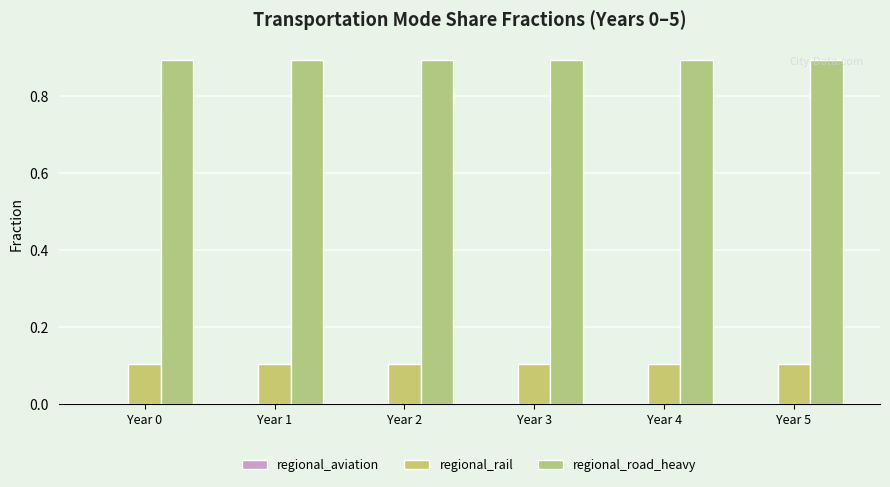

What is the total value across all series at Year 1?

1.0